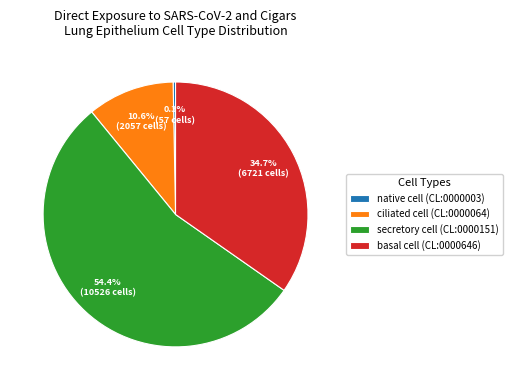

Does any single category account for the majority?

Yes